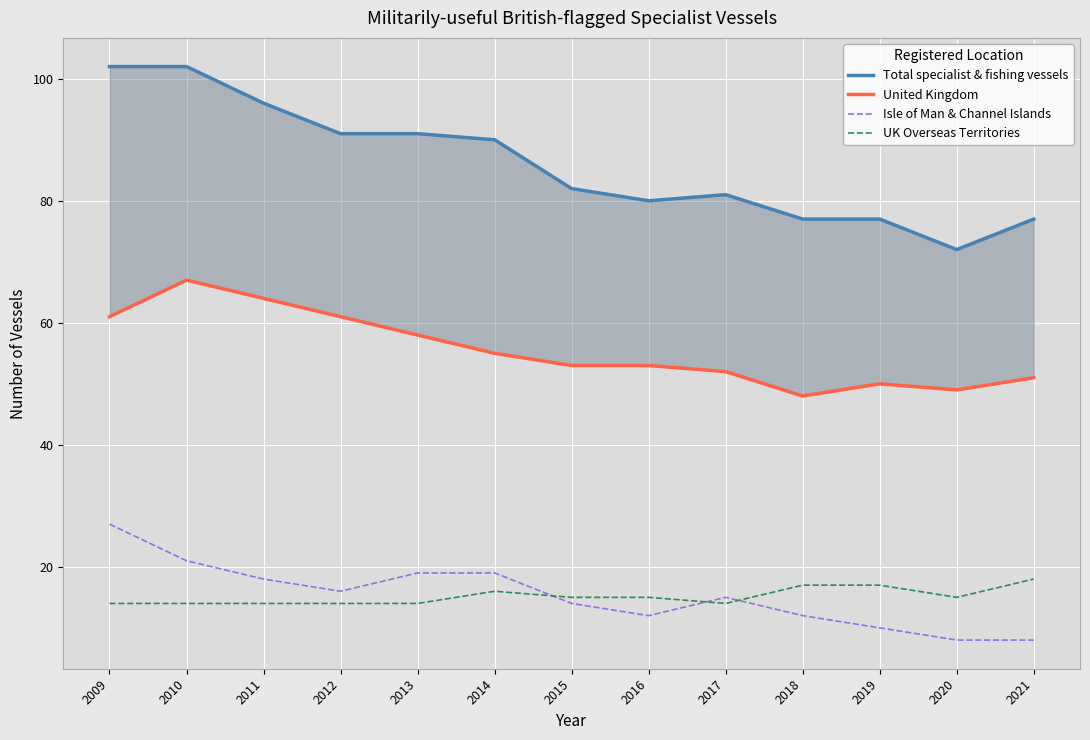

Between 2019 and 2013, which is larger?

2013